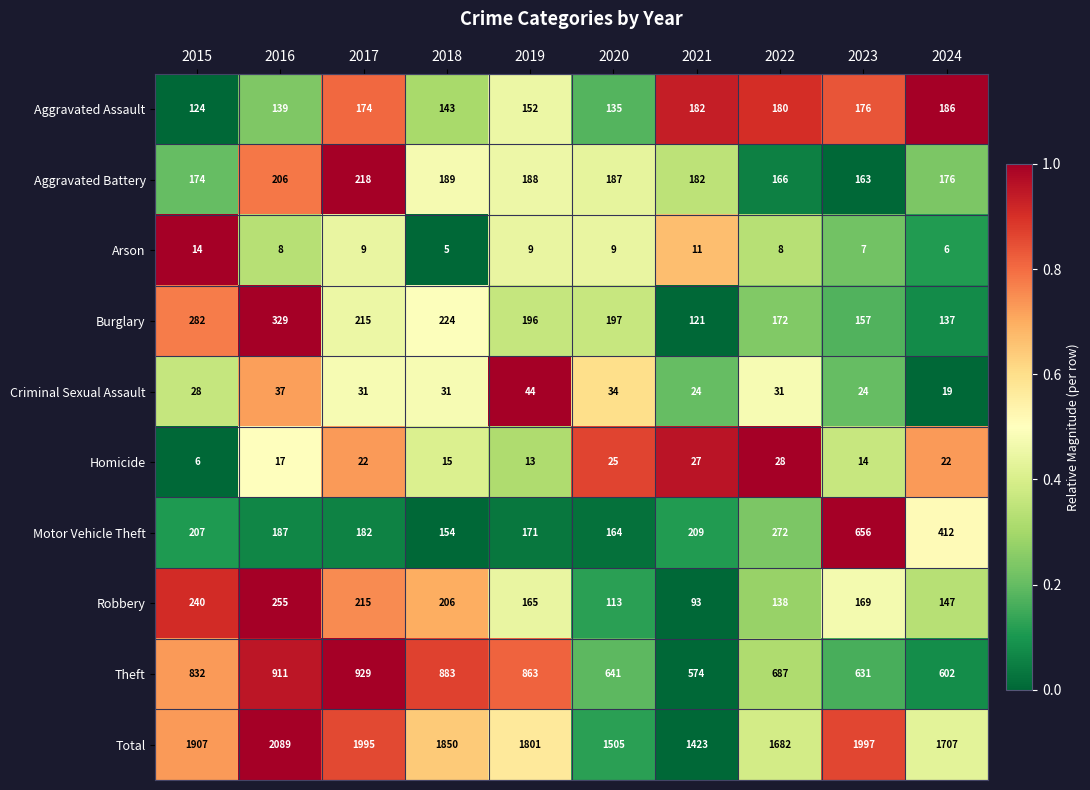

How many categories are shown in the chart?

10